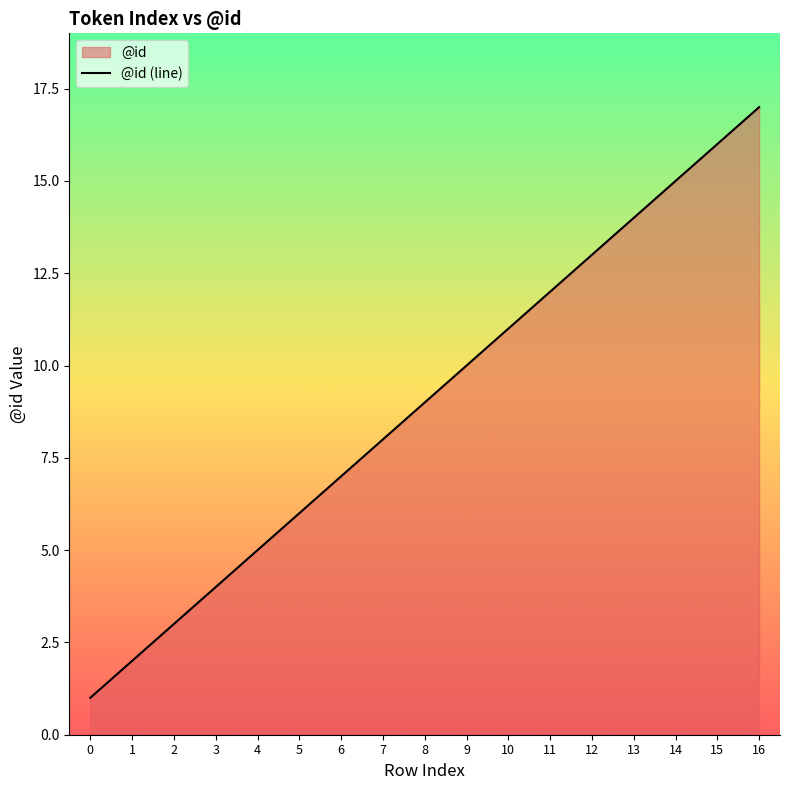

Which has a higher value, 13 or 12?

13